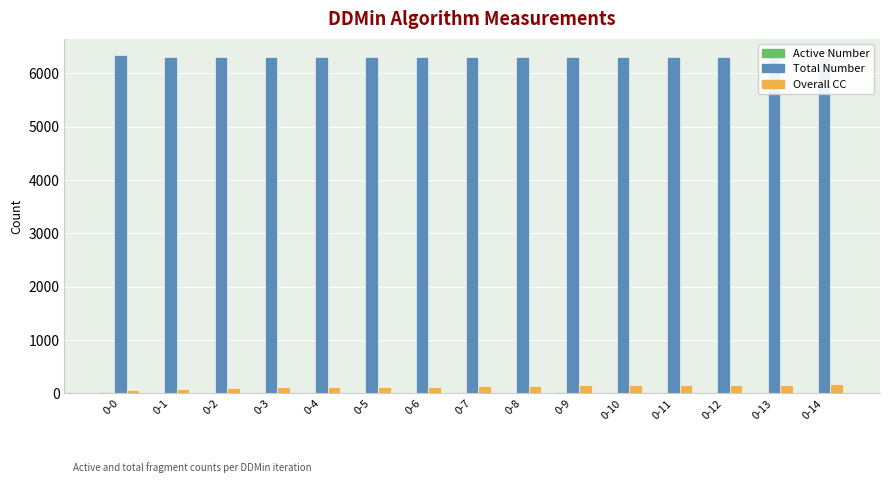

Which series has the largest total across all categories?

Total Number